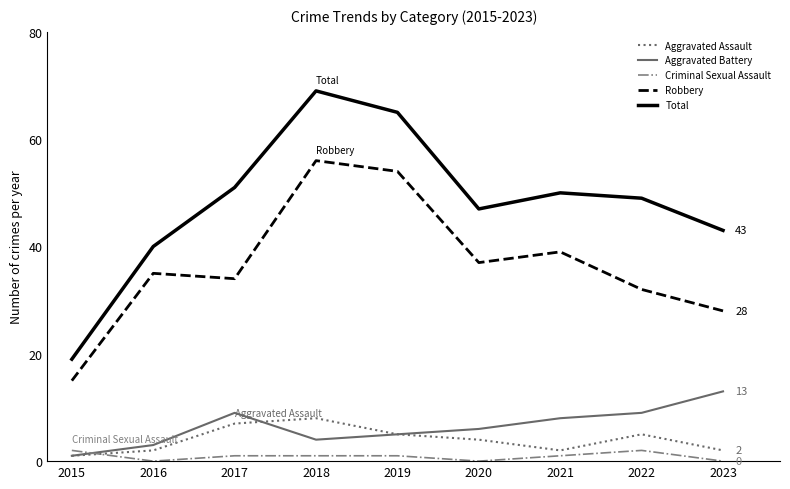

What are all the series names shown in the legend?

Aggravated Assault, Aggravated Battery, Criminal Sexual Assault, Robbery, Total